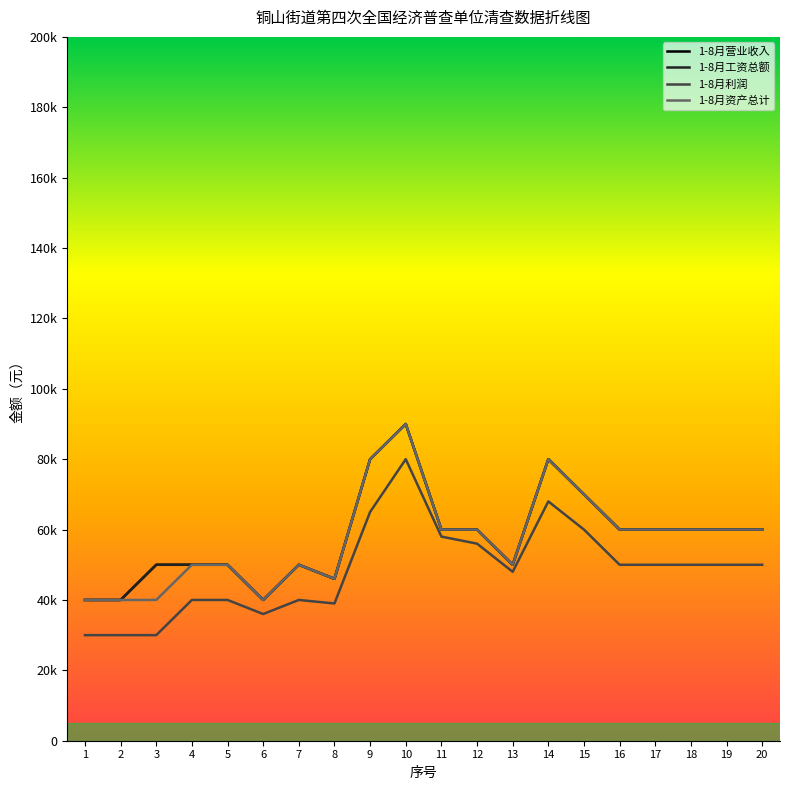

Reading left to right, list all the values displayed in this chart.

1-8月营业收入: 40000	40000	50000	50000	50000	40000	50000	46000	80000	90000	60000	60000	50000	80000	70000	60000	60000	60000	60000	60000
1-8月工资总额: 40000	40000	50000	50000	50000	40000	50000	46000	80000	90000	60000	60000	50000	80000	70000	60000	60000	60000	60000	60000
1-8月利润: 30000	30000	30000	40000	40000	36000	40000	39000	65000	80000	58000	56000	48000	68000	60000	50000	50000	50000	50000	50000
1-8月资产总计: 40000	40000	40000	50000	50000	40000	50000	46000	80000	90000	60000	60000	50000	80000	70000	60000	60000	60000	60000	60000